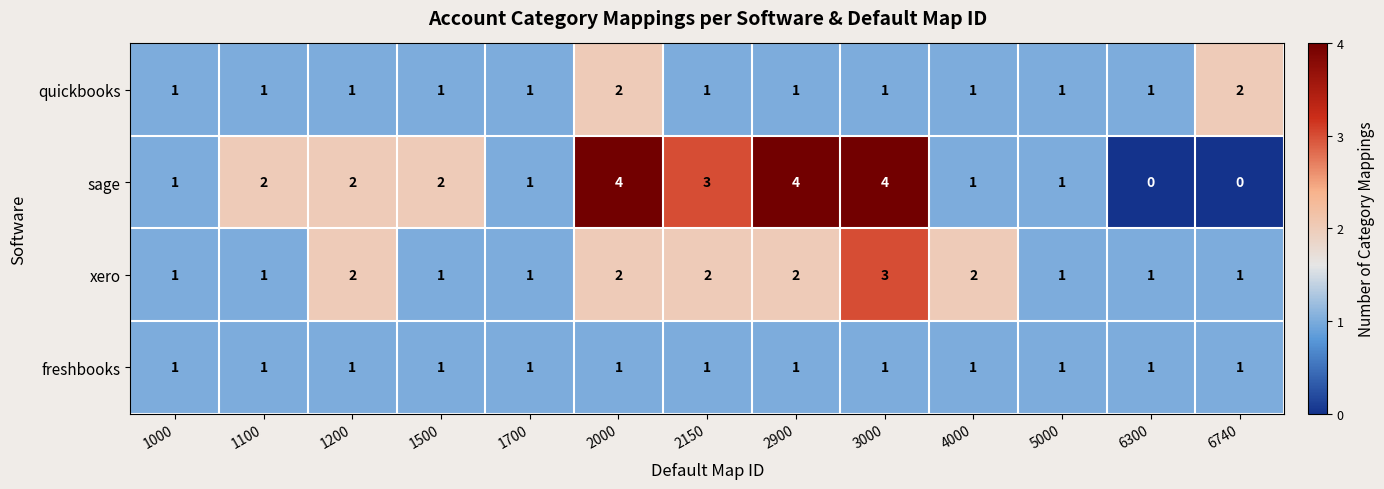

Which series has the largest total across all categories?

sage